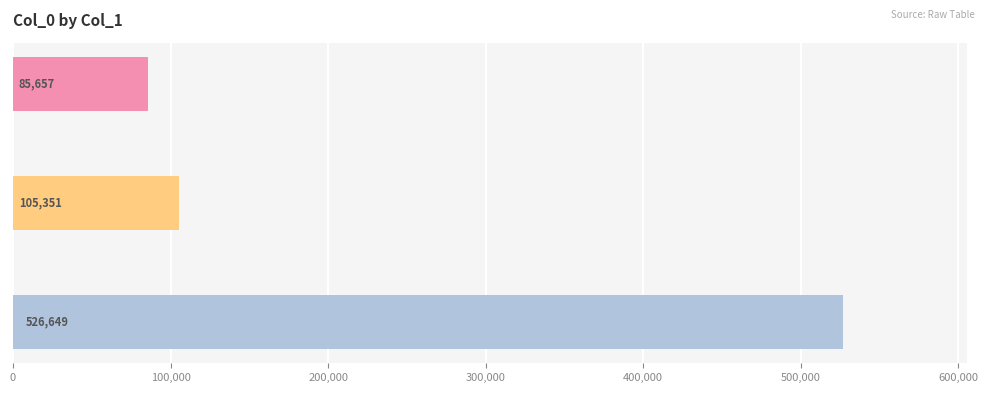

What is the maximum value shown in the chart?

526649